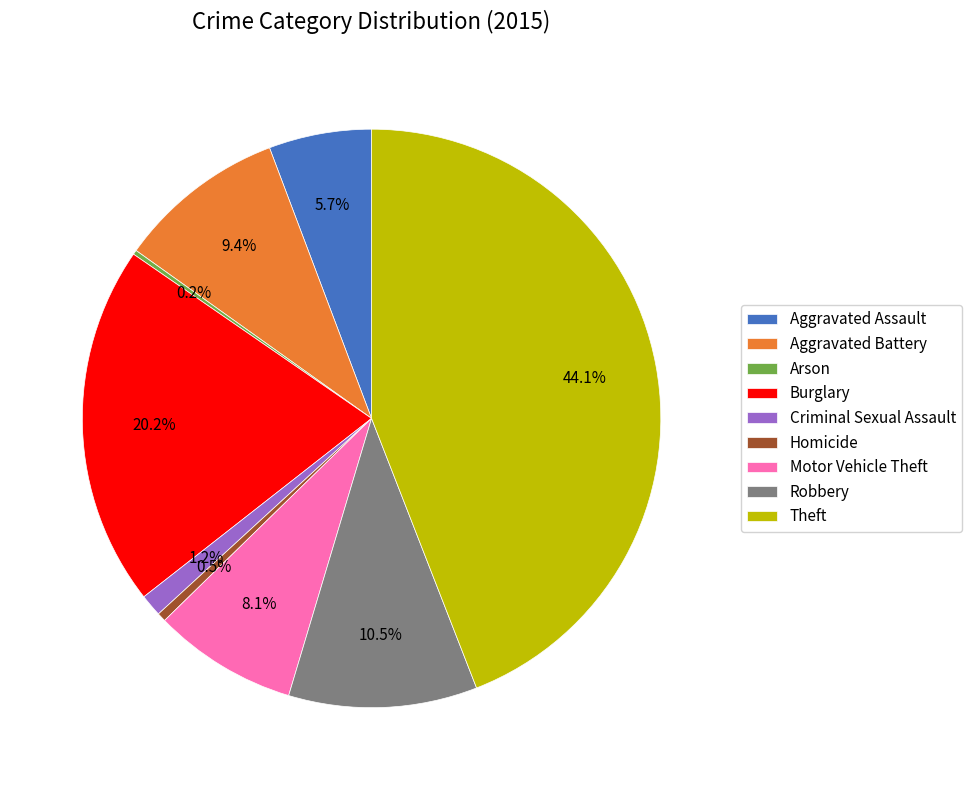

Which has a higher value, Burglary or Homicide?

Burglary